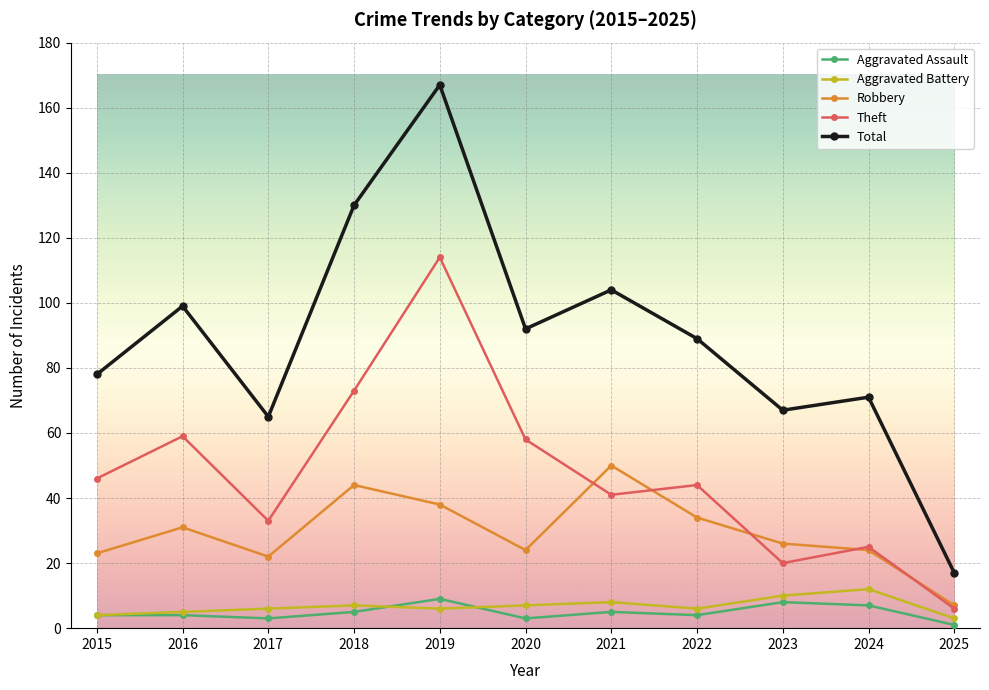

What is the total value across all series at 2020?

184